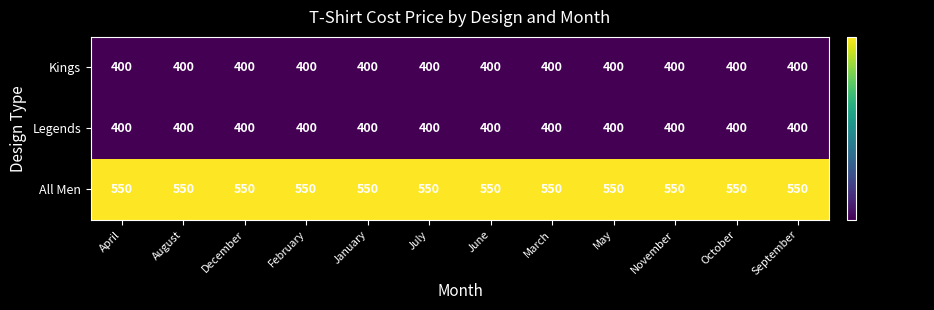

Which series has the largest total across all categories?

All Men